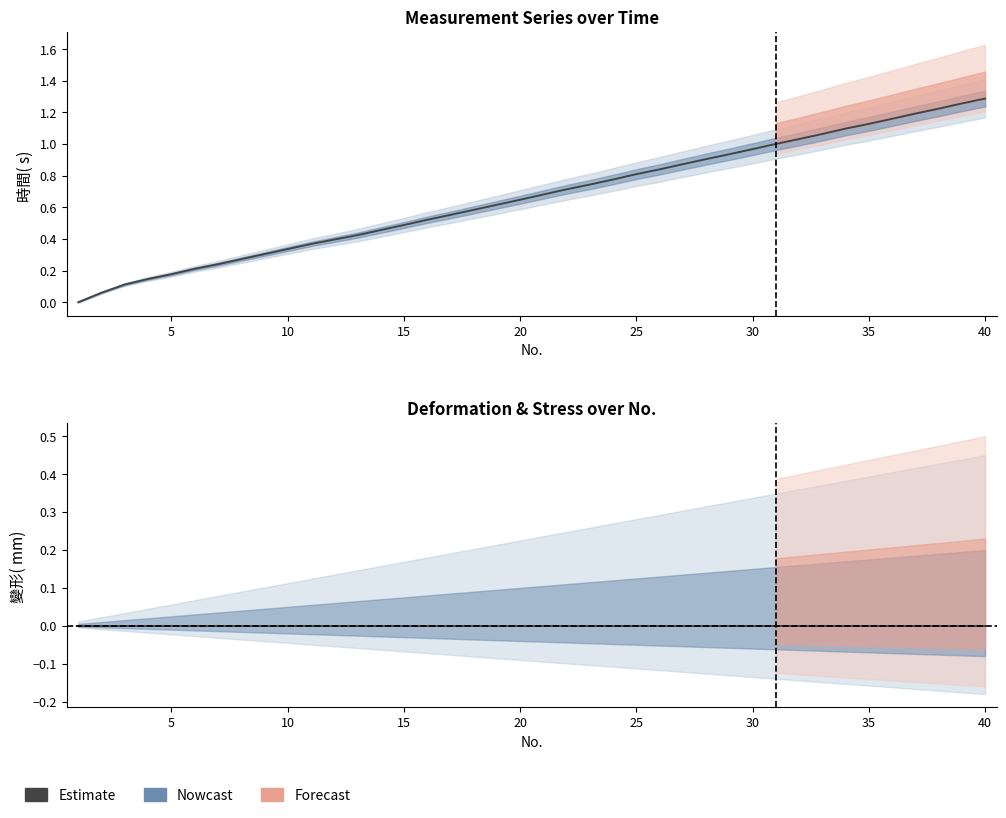

What is the average value of the 時間( s)  series?

0.7